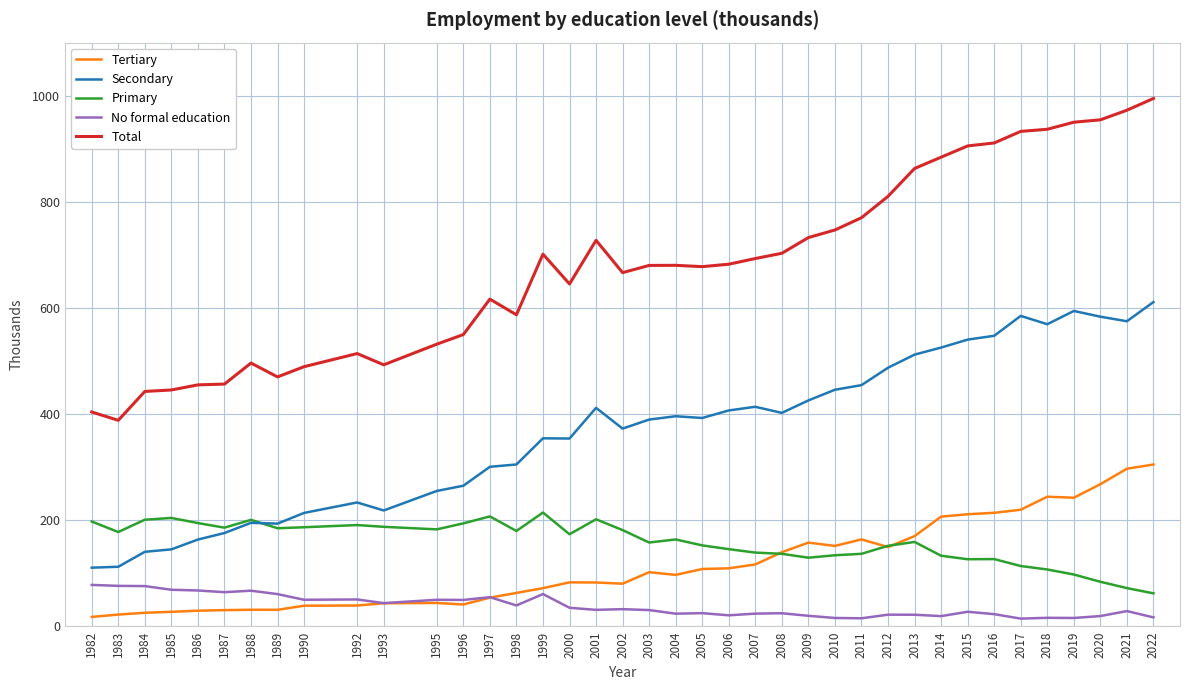

The Total series shows 702.6 at 1989. True or false?

False